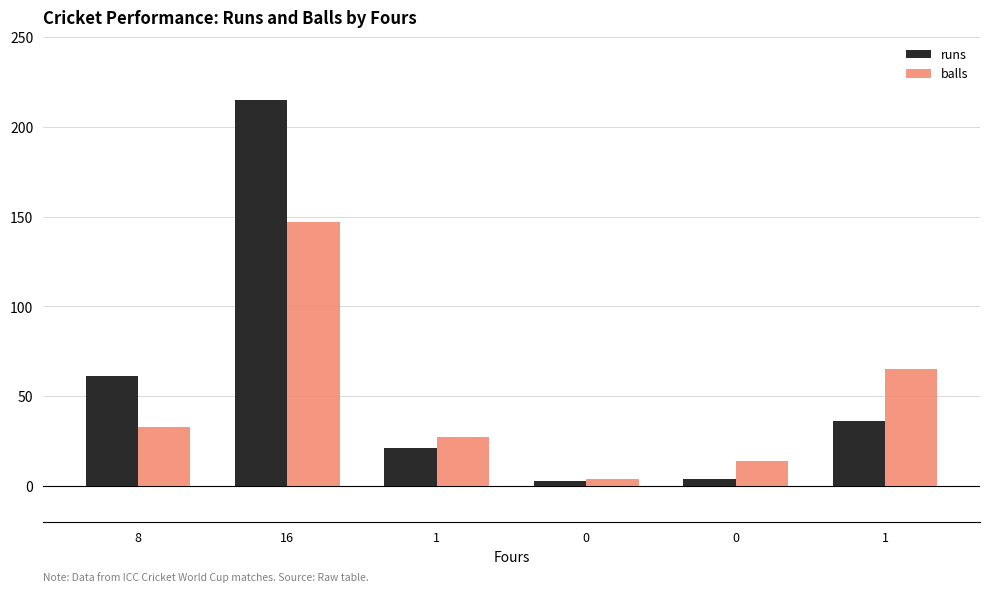

Rank the series by their average value, from lowest to highest.

balls, runs